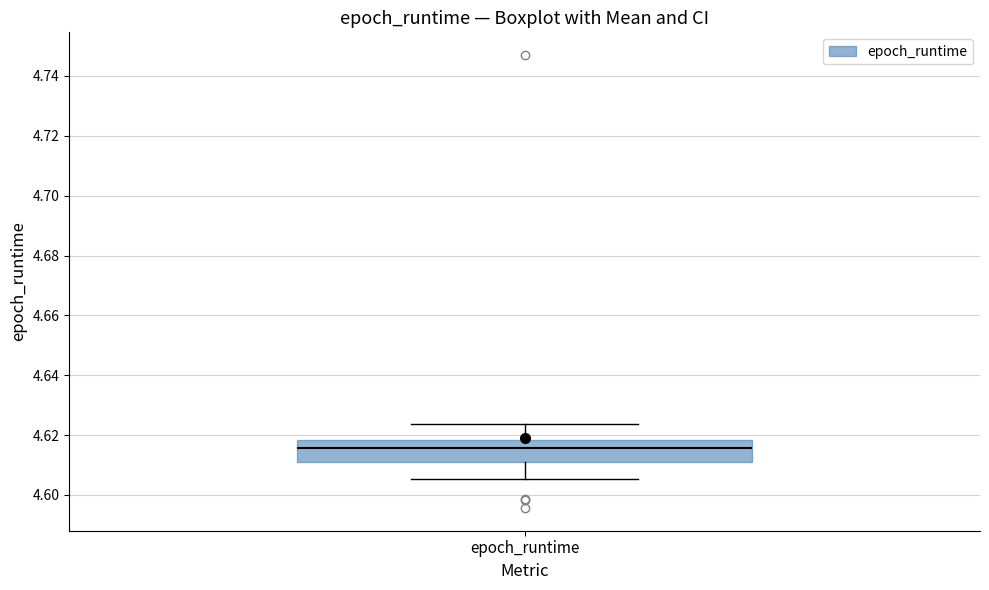

Transcribe this box plot: give where the median line is, the range the box spans, and where the two whiskers end, as read against the y-axis. The values are not printed on the chart, so give them approximately, as read against the axis.

median 4.616, box 4.612 to 4.618, whiskers 4.606 to 4.624